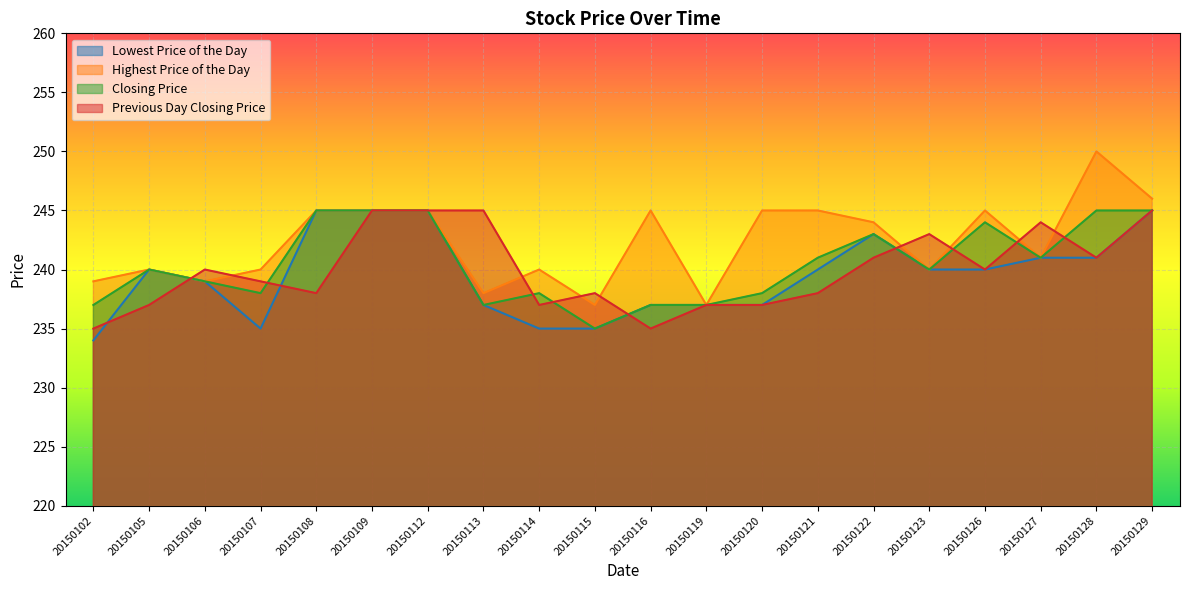

Where is Lowest Price of the Day nearest to the value 239?

20150106